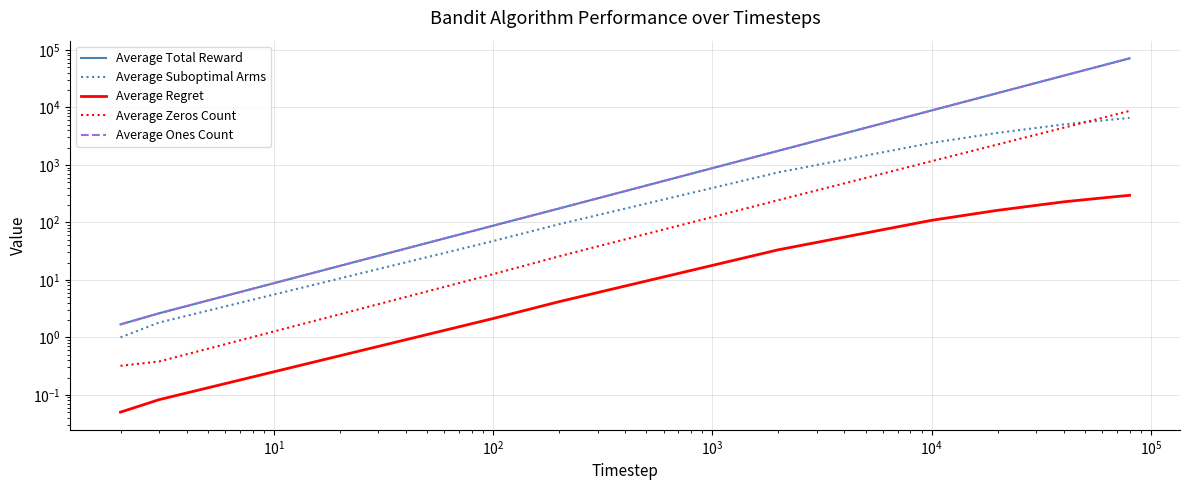

What is the maximum value for Average Suboptimal Arms?

6572.2